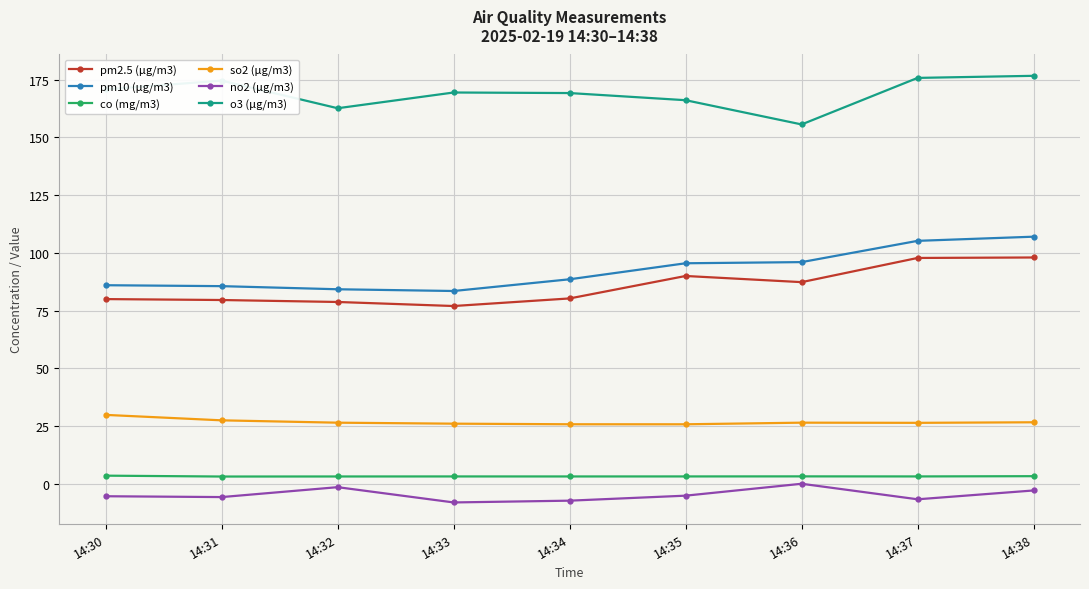

Where does the so2 (μg/m3) series first go above 26?

14:30